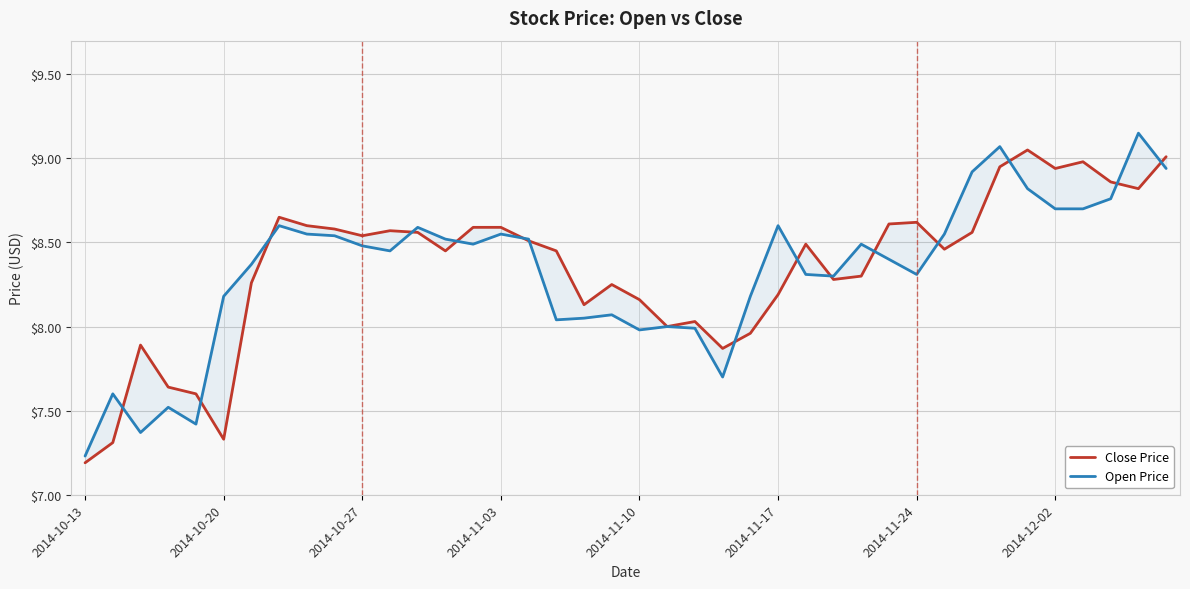

Is it true that Close Price equals 9.0 at 39?

True